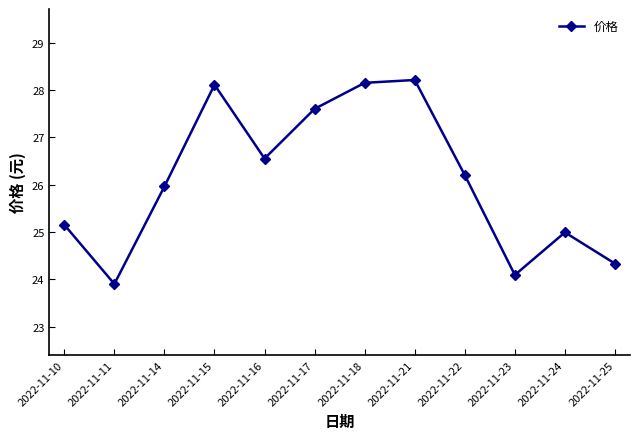

Approximately how many times larger is the value at 2022-11-21 compared to 2022-11-16?

1.1